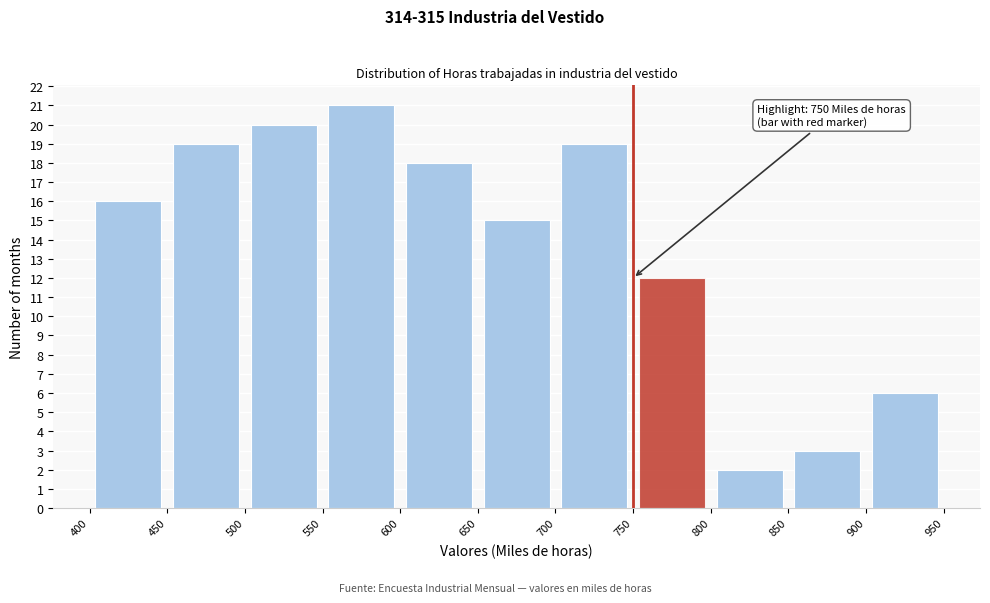

Over which range of the x-axis is the bar tallest?

550 to 600